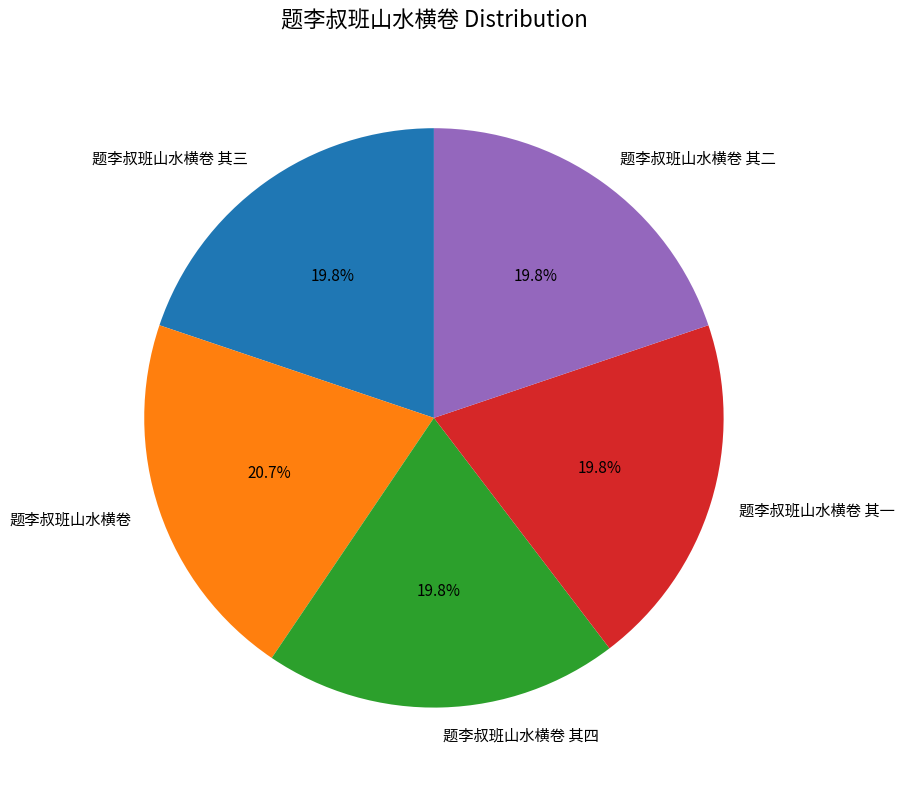

True or false: 题李叔班山水横卷 其二 accounts for 12% of the total.

False